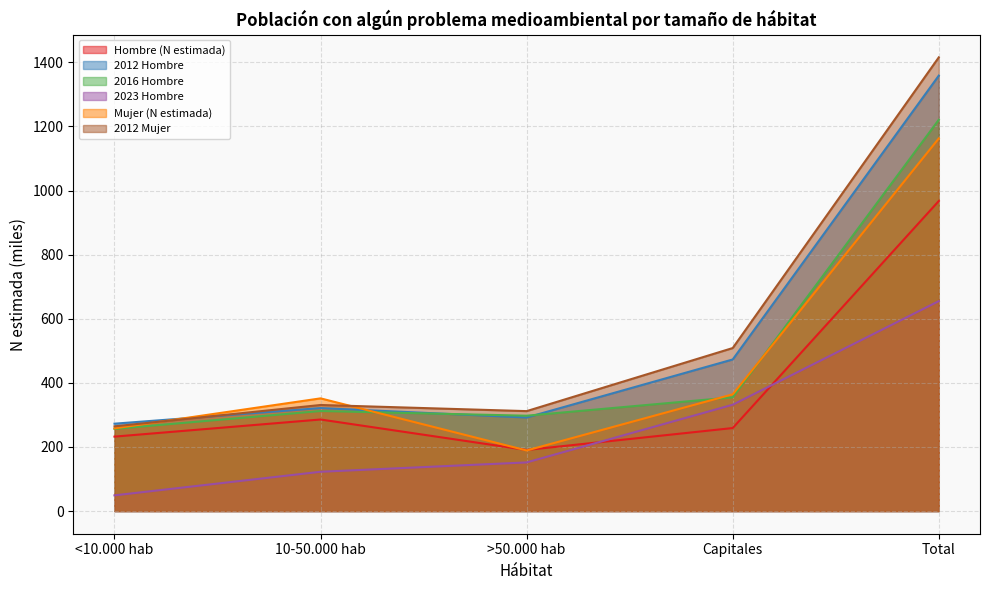

At which category does 2016 Hombre reach its first local peak?

10-50.000 hab